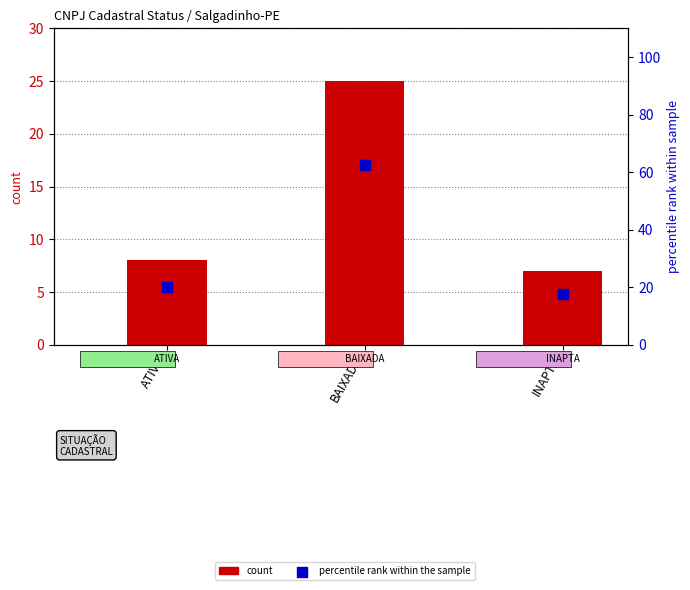

Is the value of count at ATIVA greater than the value of percentile rank within the sample at INAPTA?

No